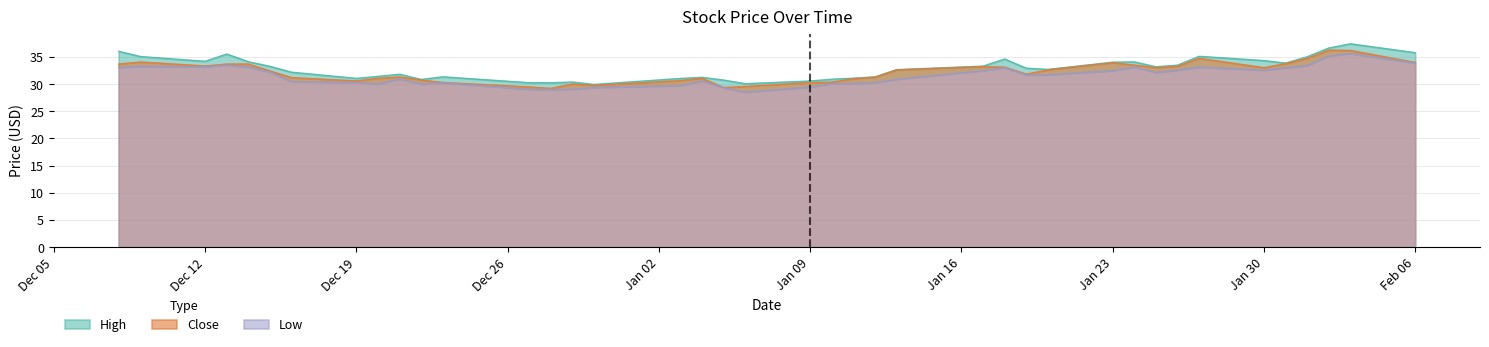

What is the label of the 39th point from the left?

2023-02-03